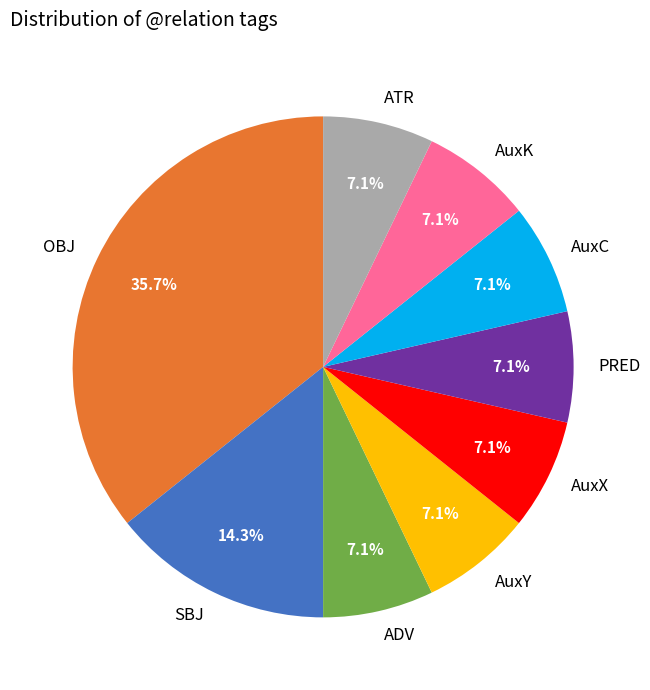

Does AuxC account for over 50% of the chart?

No